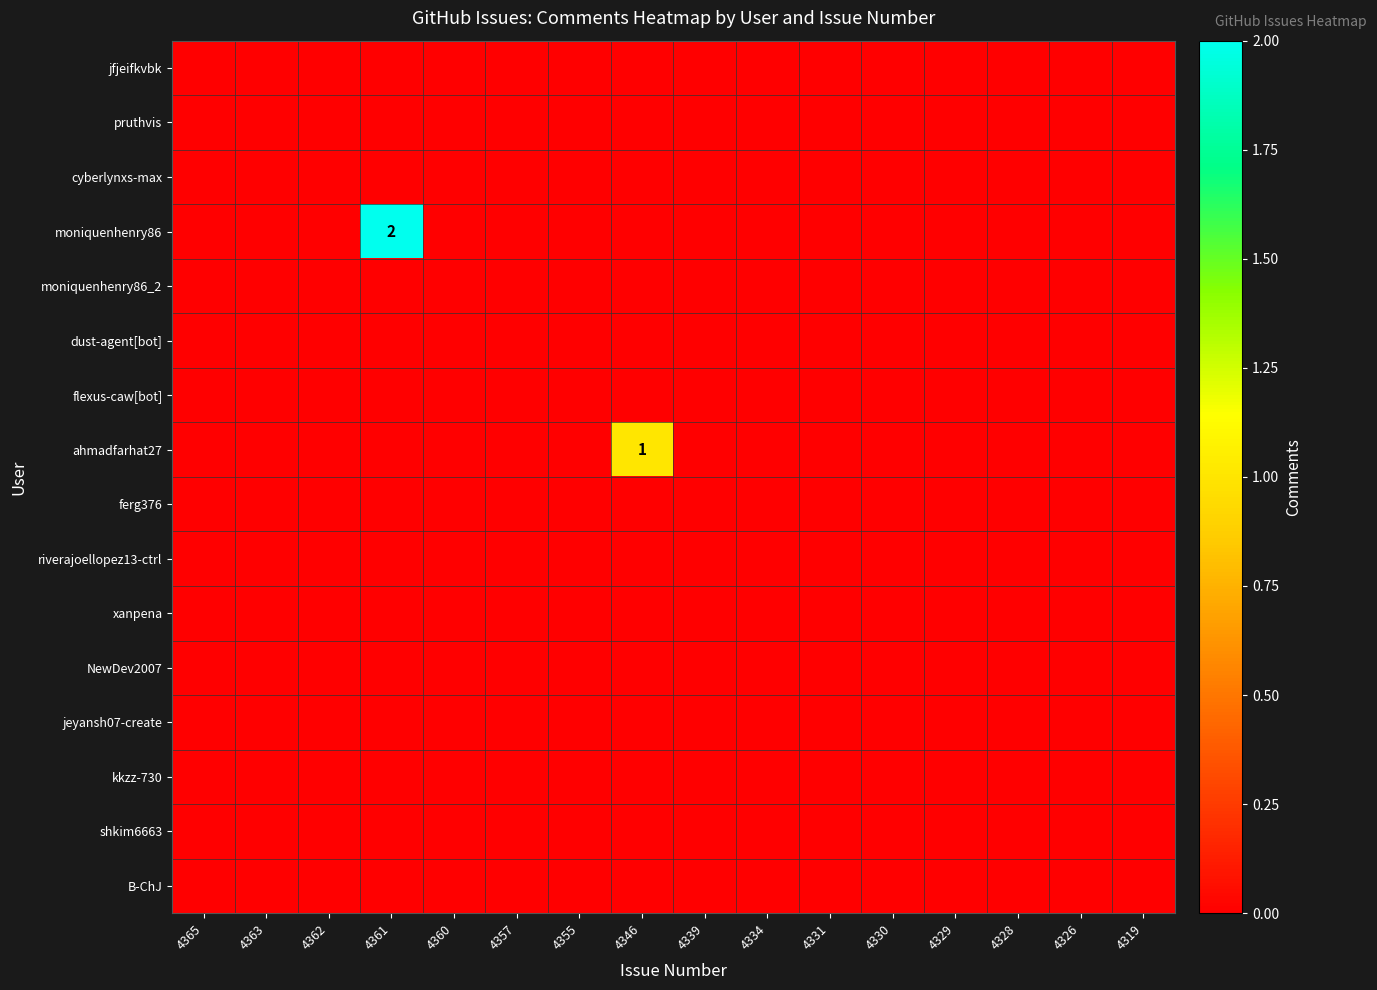

Which label corresponds to the smallest value in the chart?

4365